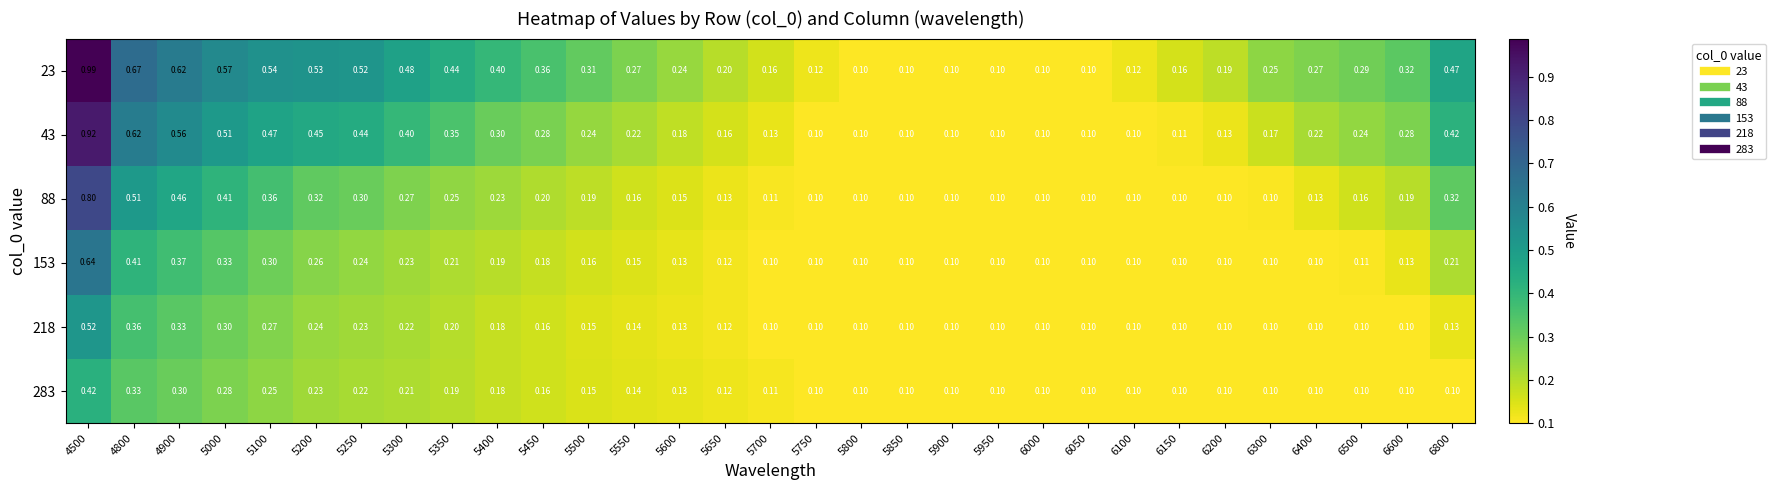

Rank the series at 6000 from highest to lowest value.

23, 43, 88, 153, 218, 283